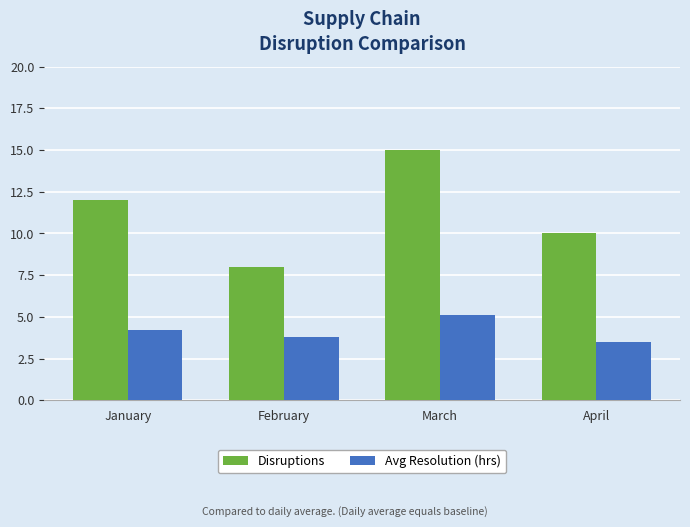

The Disruptions series shows 10.0 at April. True or false?

True